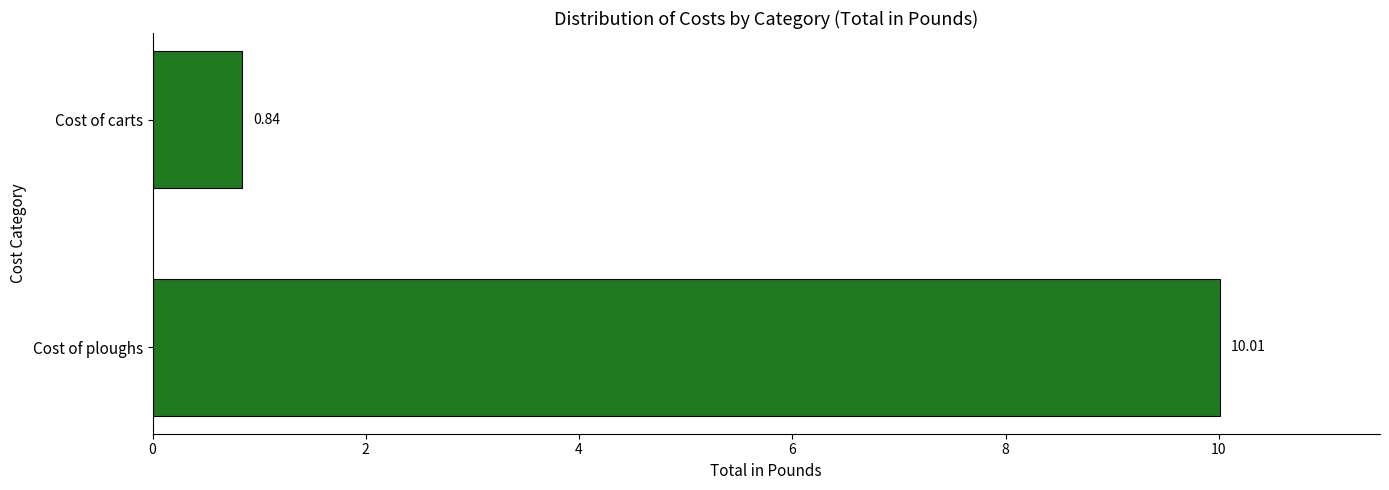

At which label is the value closest to 5?

Cost of carts